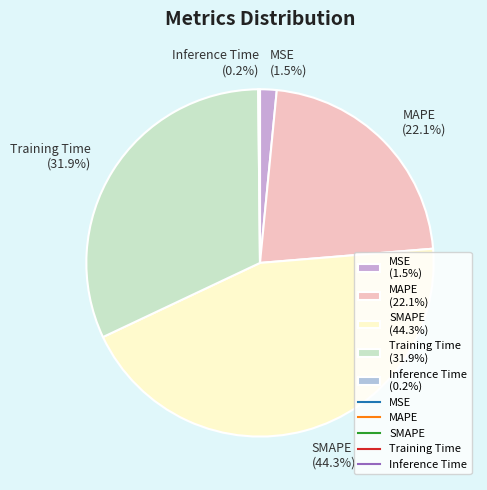

Do MAPE (22.1%) and Training Time (31.9%) together represent more than half of the pie?

Yes